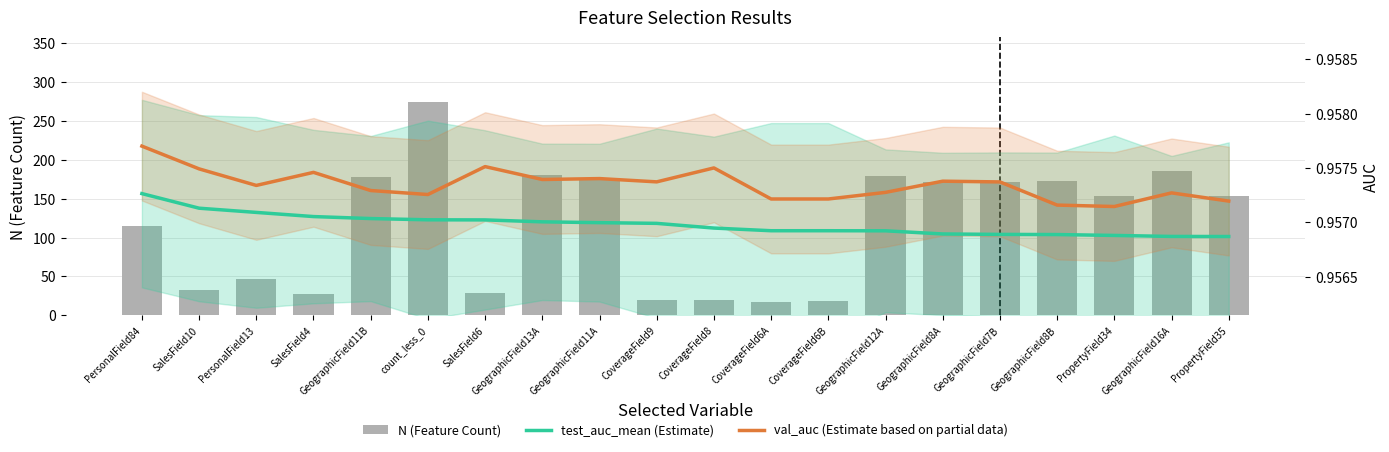

At which category is the sum across all series the highest?

count_less_0